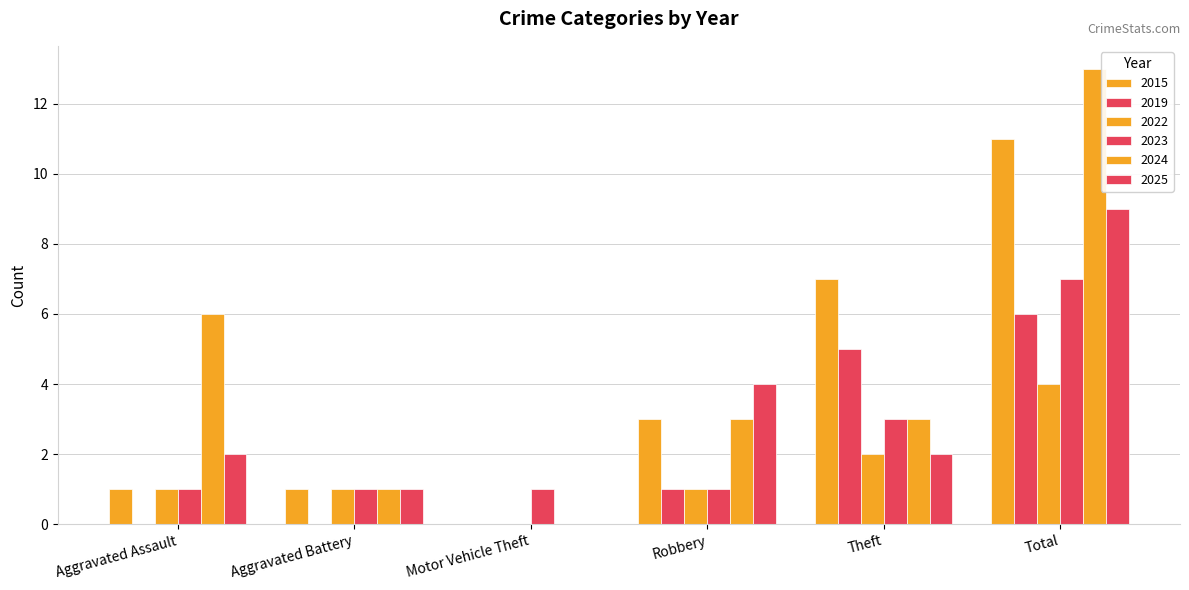

Reading left to right, what are all the values shown in this chart?

2015: 1	1	0	3	7	11
2019: 0	0	0	1	5	6
2022: 1	1	0	1	2	4
2023: 1	1	1	1	3	7
2024: 6	1	0	3	3	13
2025: 2	1	0	4	2	9